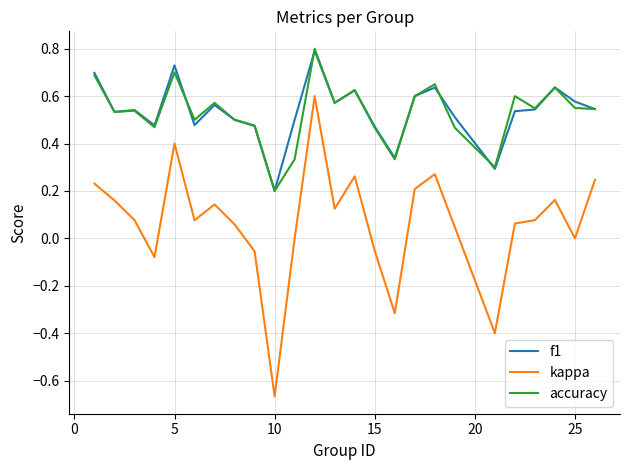

Which series has the widest spread of values?

kappa